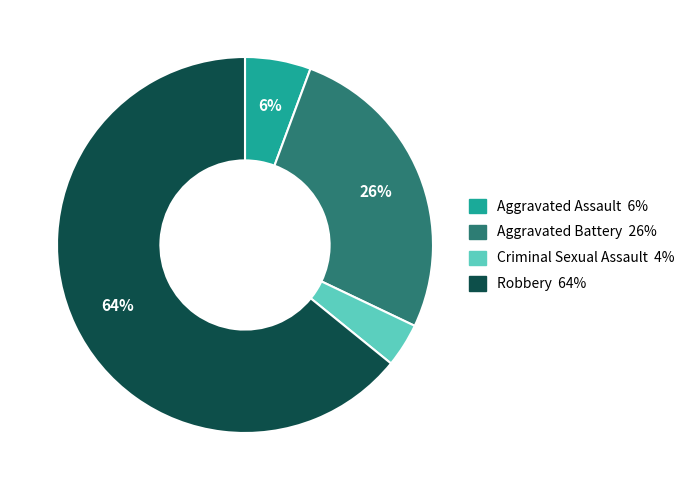

Is Robbery the majority of the pie?

Yes